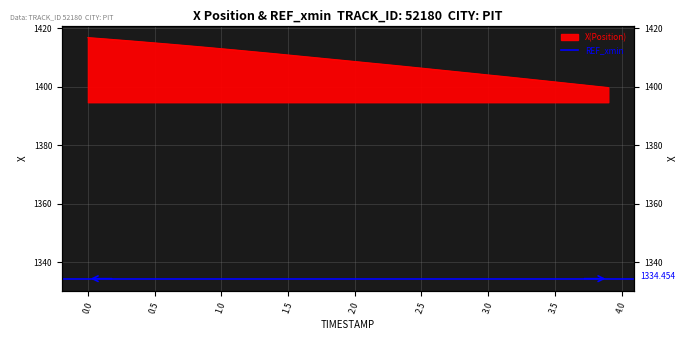

Reading right to left, extract all data points from this chart.

1399.7	1400.2	1400.7	1401.2	1401.7	1402.1	1402.6	1403.1	1403.6	1404.0	1404.5	1405.0	1405.4	1405.9	1406.4	1406.8	1407.3	1407.7	1408.2	1408.6	1409.1	1409.5	1410.0	1410.4	1410.8	1411.3	1411.7	1412.2	1412.6	1413.0	1413.4	1413.8	1414.2	1414.6	1415.0	1415.4	1415.7	1416.1	1416.5	1416.8